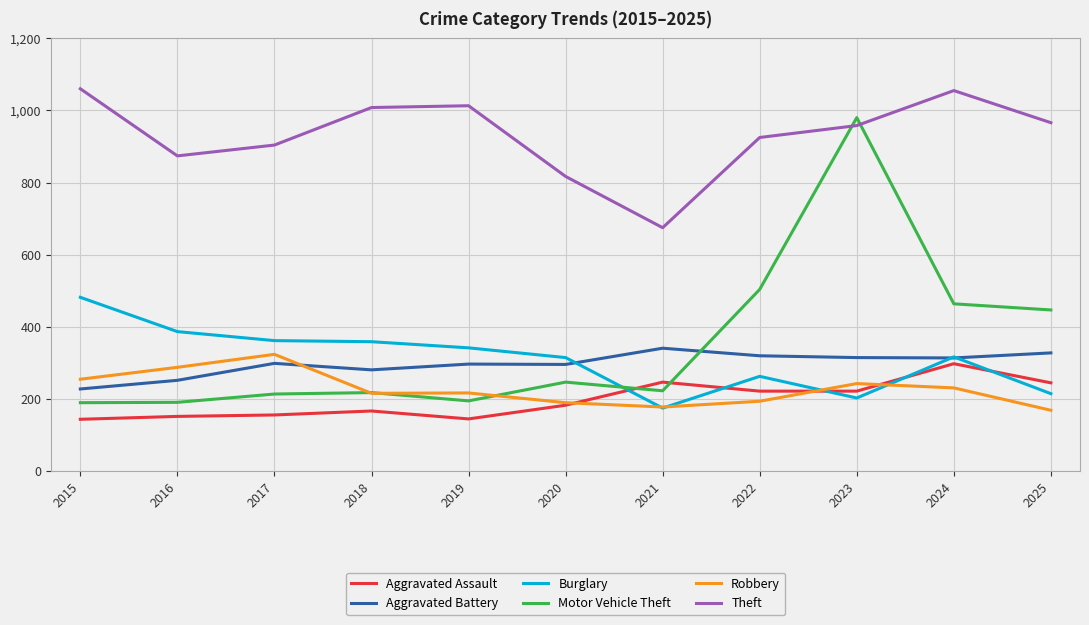

At which label does Burglary reach its peak?

2015